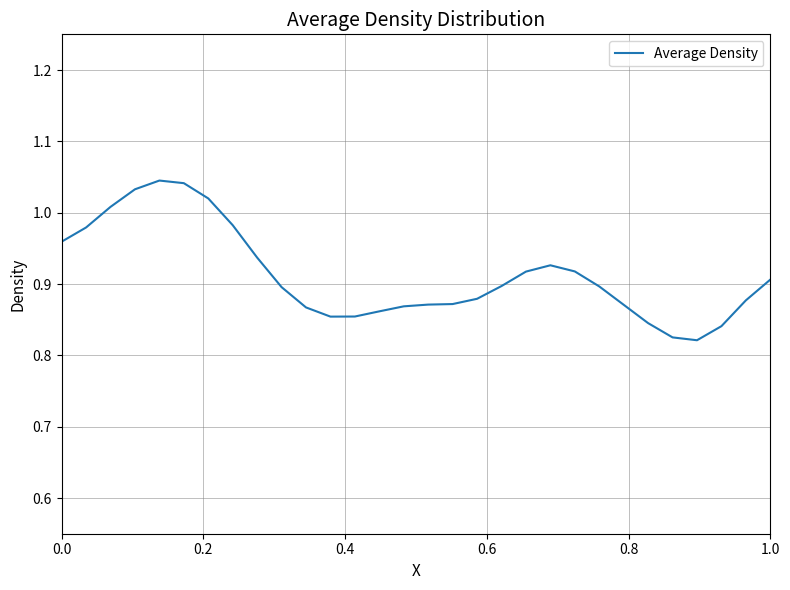

How many lines are shown in the chart?

1